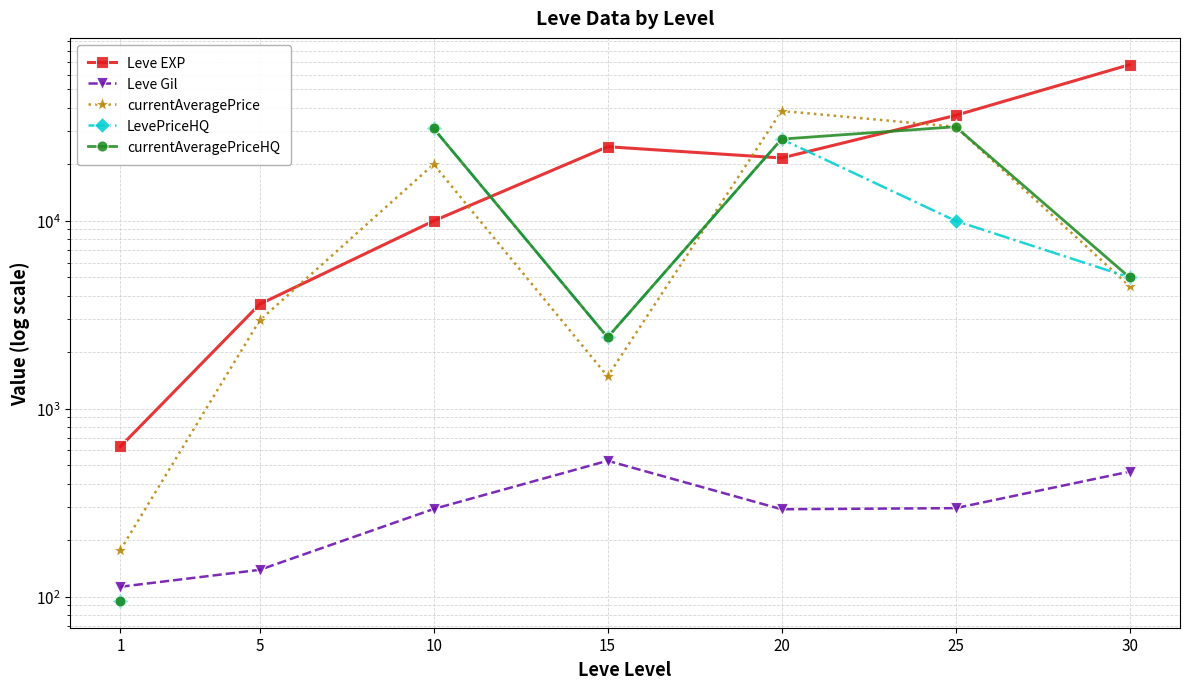

What is the highest value of the Leve Gil series?

529.0